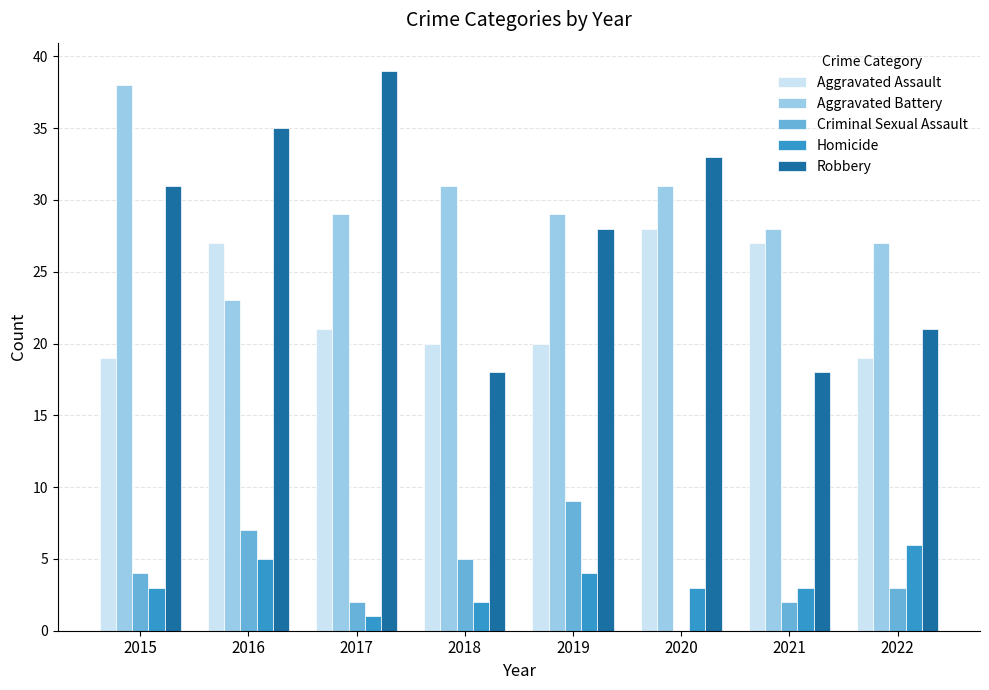

Which series changed the most between 2019 and 2021?

Robbery